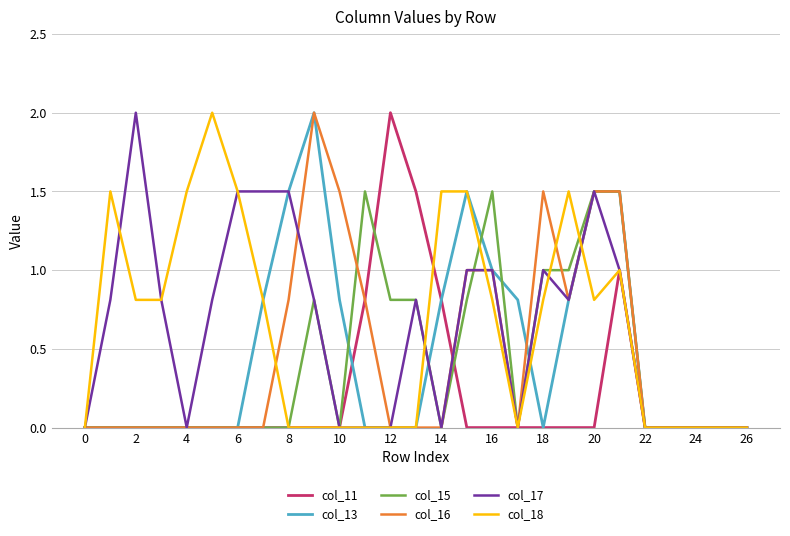

What is the highest value of the col_16 series?

2.0